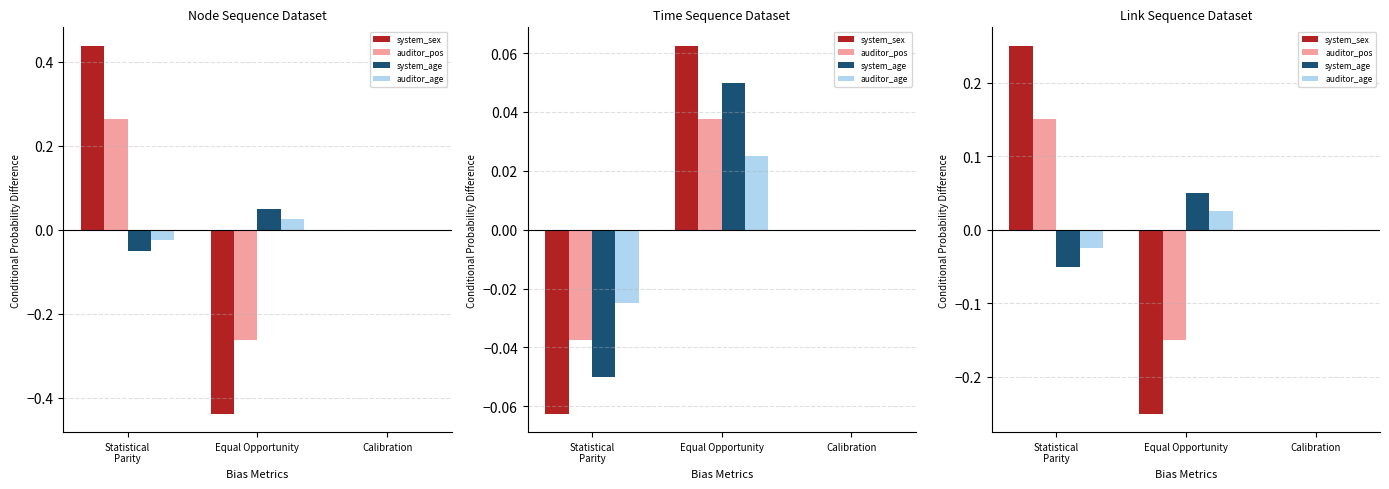

True or false: system_age has a value of 0.0 at Calibration.

True